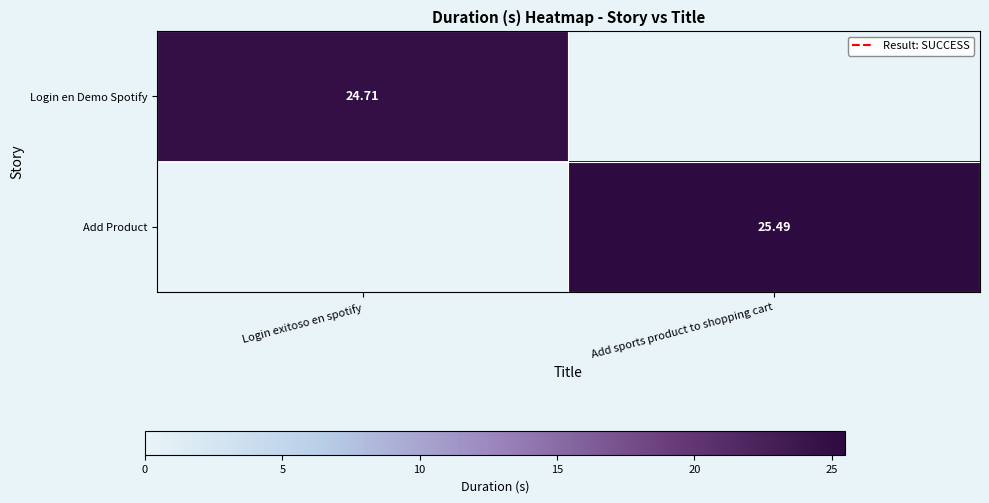

Is the value of Login en Demo Spotify at Login exitoso en spotify greater than the value of Add Product at Add sports product to shopping cart?

No